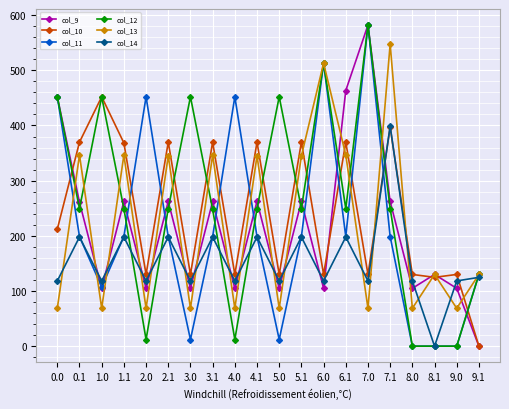

Does the chart display data point markers on the line(s)?

Yes